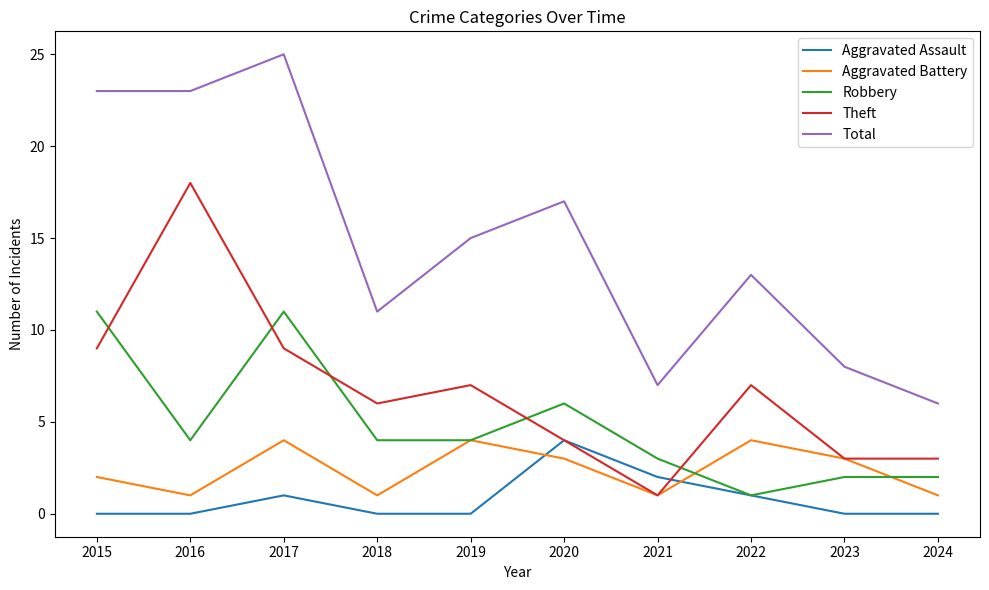

What is the difference between the highest and lowest values at 2017?

24